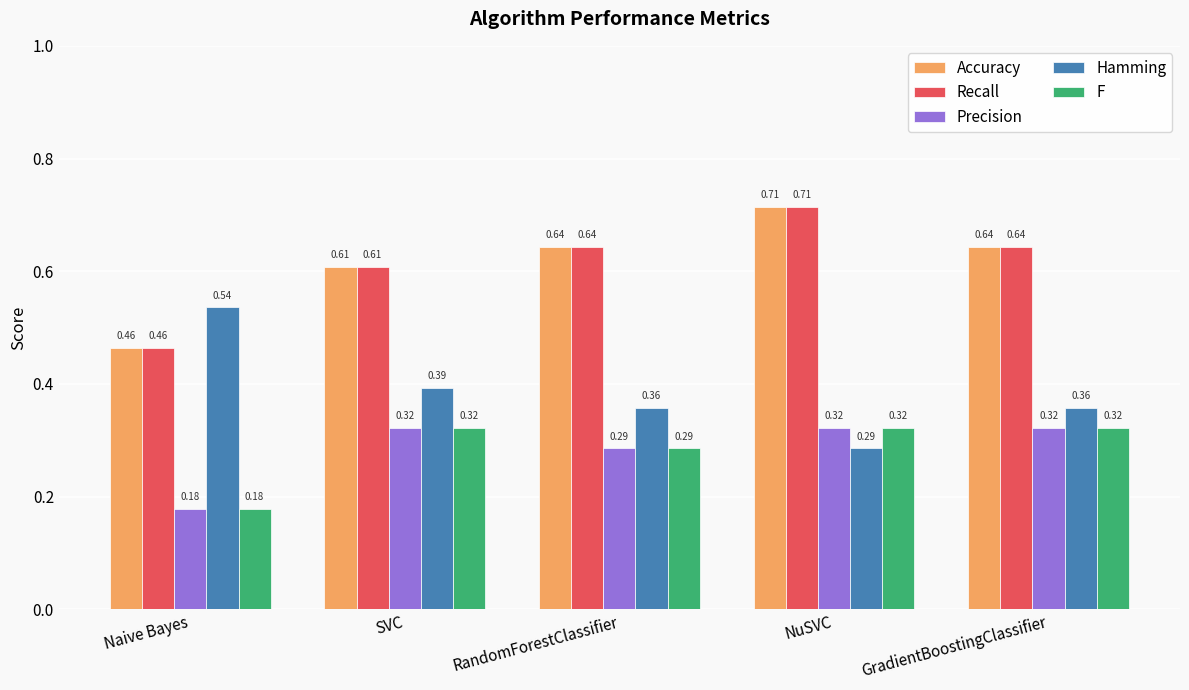

At how many categories does at least one series exceed 0?

5